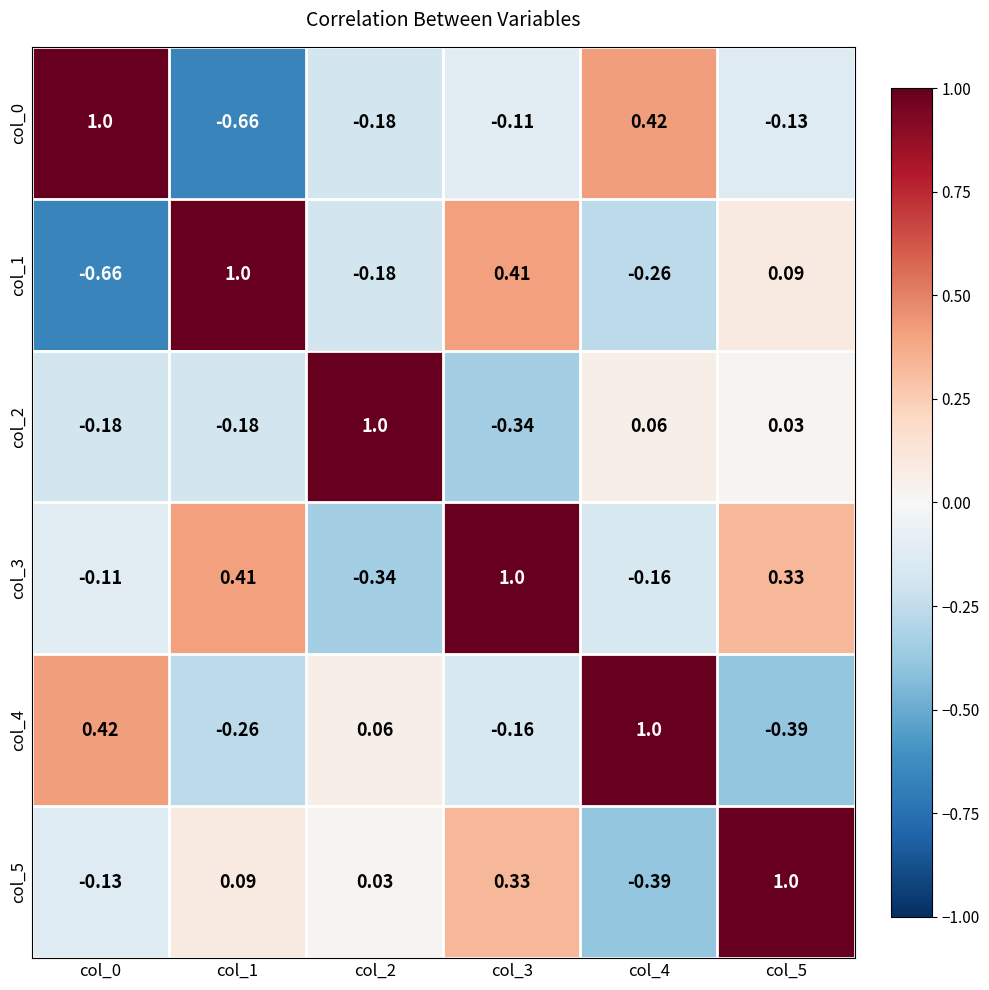

What is the greatest value displayed?

1.0